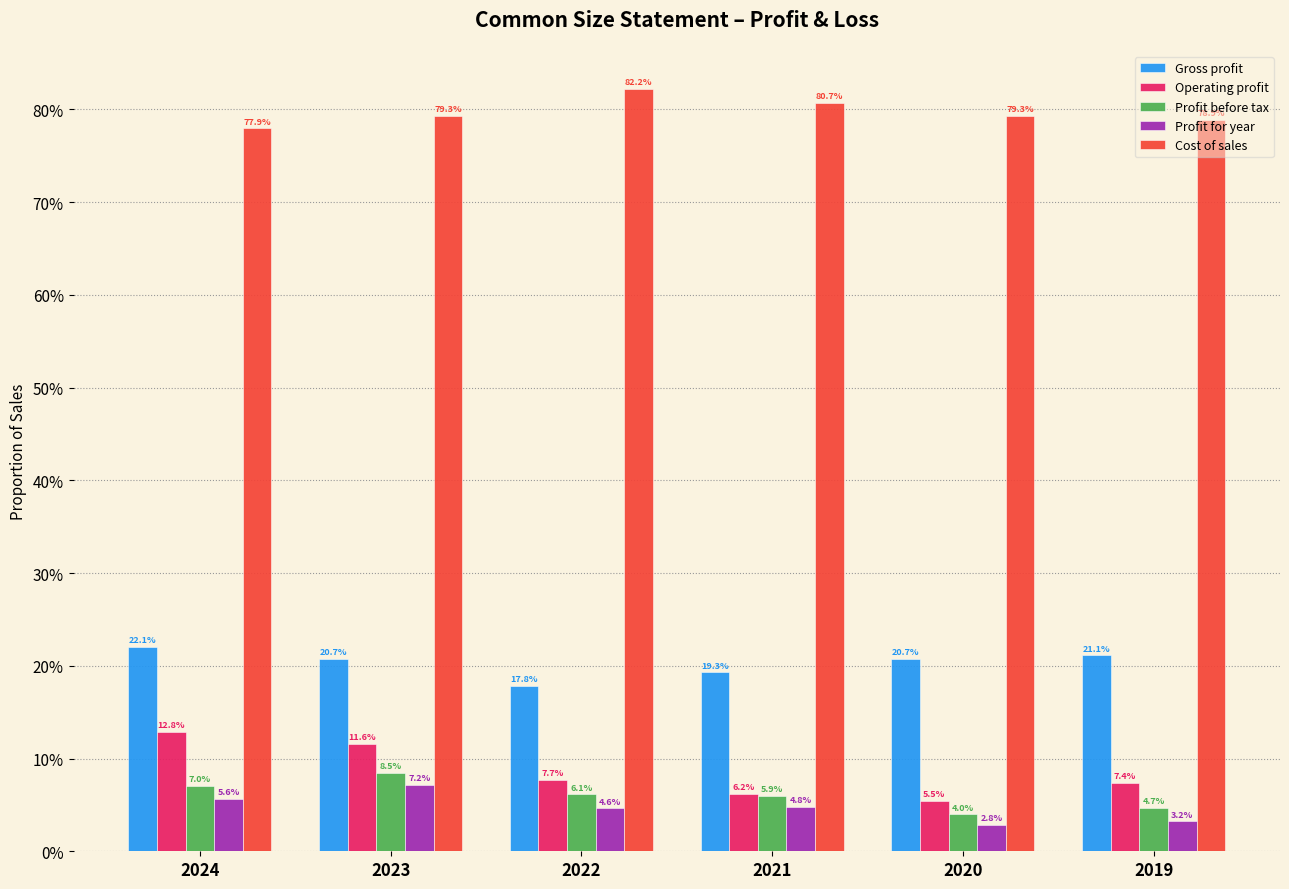

Are the bars grouped side by side (vs. stacked)?

Yes